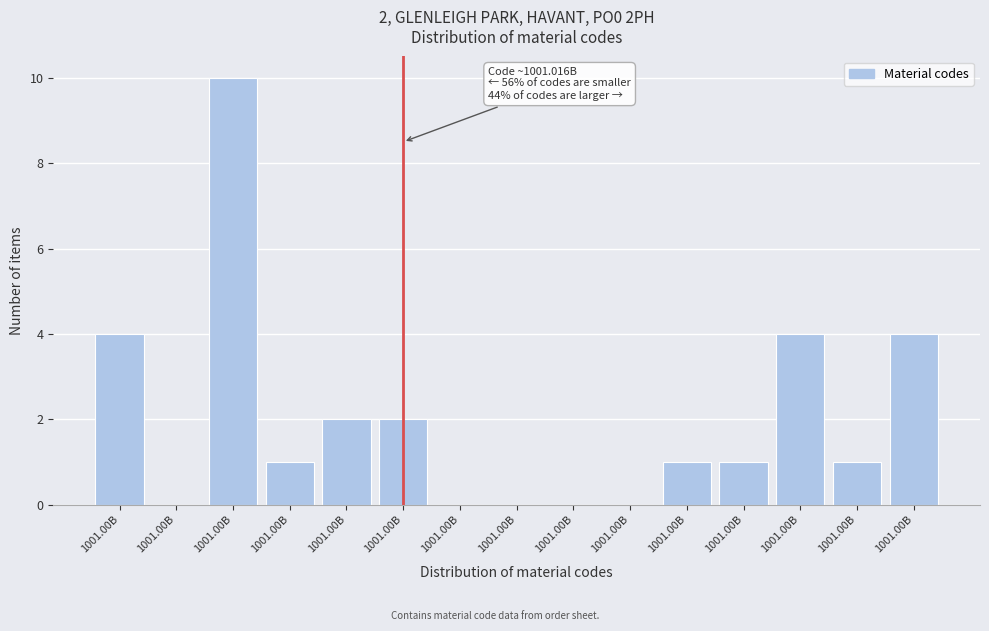

Count the number of categories in the chart.

15